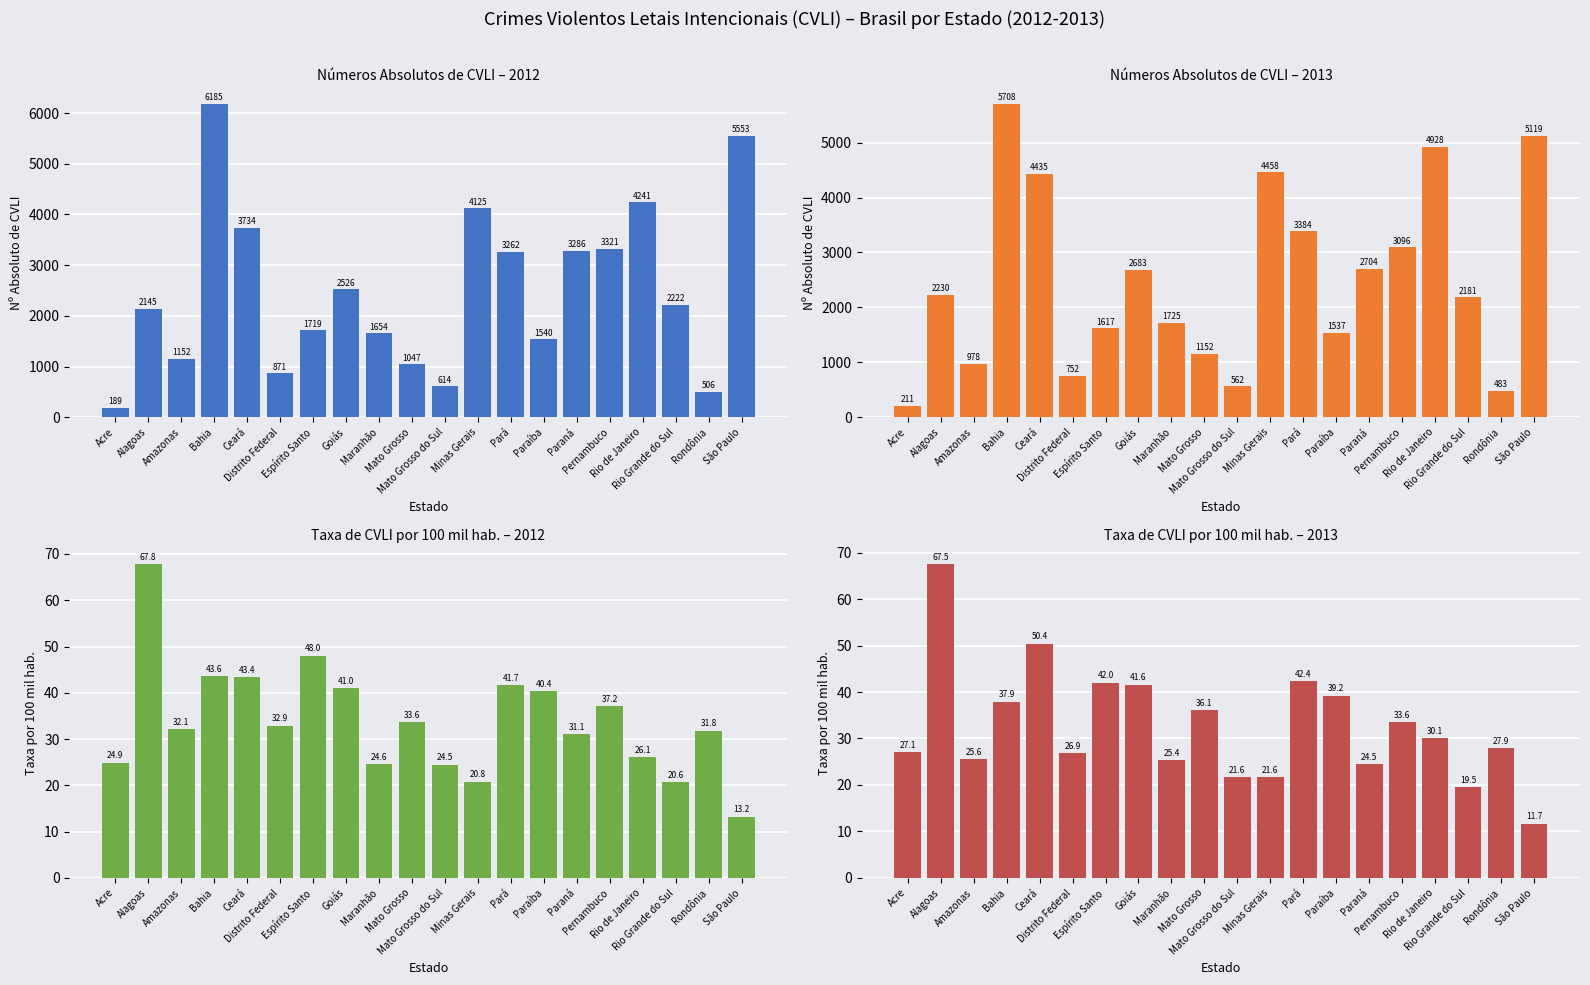

Reading left to right, extract all data points from this chart.

CVLI 2012 (Abs.): Acre=189.0	Alagoas=2145.0	Amazonas=1152.0	Bahia=6185.0	Ceará=3734.0	Distrito Federal=871.0	Espírito Santo=1719.0	Goiás=2526.0	Maranhão=1654.0	Mato Grosso=1047.0	Mato Grosso do Sul=614.0	Minas Gerais=4125.0	Pará=3262.0	Paraíba=1540.0	Paraná=3286.0	Pernambuco=3321.0	Rio de Janeiro=4241.0	Rio Grande do Sul=2222.0	Rondônia=506.0	São Paulo=5553.0
CVLI 2013 (Abs.): Acre=211.0	Alagoas=2230.0	Amazonas=978.0	Bahia=5708.0	Ceará=4435.0	Distrito Federal=752.0	Espírito Santo=1617.0	Goiás=2683.0	Maranhão=1725.0	Mato Grosso=1152.0	Mato Grosso do Sul=562.0	Minas Gerais=4458.0	Pará=3384.0	Paraíba=1537.0	Paraná=2704.0	Pernambuco=3096.0	Rio de Janeiro=4928.0	Rio Grande do Sul=2181.0	Rondônia=483.0	São Paulo=5119.0
Taxa 2012: Acre=24.9	Alagoas=67.8	Amazonas=32.1	Bahia=43.6	Ceará=43.4	Distrito Federal=32.9	Espírito Santo=48.0	Goiás=41.0	Maranhão=24.6	Mato Grosso=33.6	Mato Grosso do Sul=24.5	Minas Gerais=20.8	Pará=41.7	Paraíba=40.4	Paraná=31.1	Pernambuco=37.2	Rio de Janeiro=26.1	Rio Grande do Sul=20.6	Rondônia=31.8	São Paulo=13.2
Taxa 2013: Acre=27.1	Alagoas=67.5	Amazonas=25.6	Bahia=37.9	Ceará=50.4	Distrito Federal=26.9	Espírito Santo=42.0	Goiás=41.6	Maranhão=25.4	Mato Grosso=36.1	Mato Grosso do Sul=21.6	Minas Gerais=21.6	Pará=42.4	Paraíba=39.2	Paraná=24.5	Pernambuco=33.6	Rio de Janeiro=30.1	Rio Grande do Sul=19.5	Rondônia=27.9	São Paulo=11.7